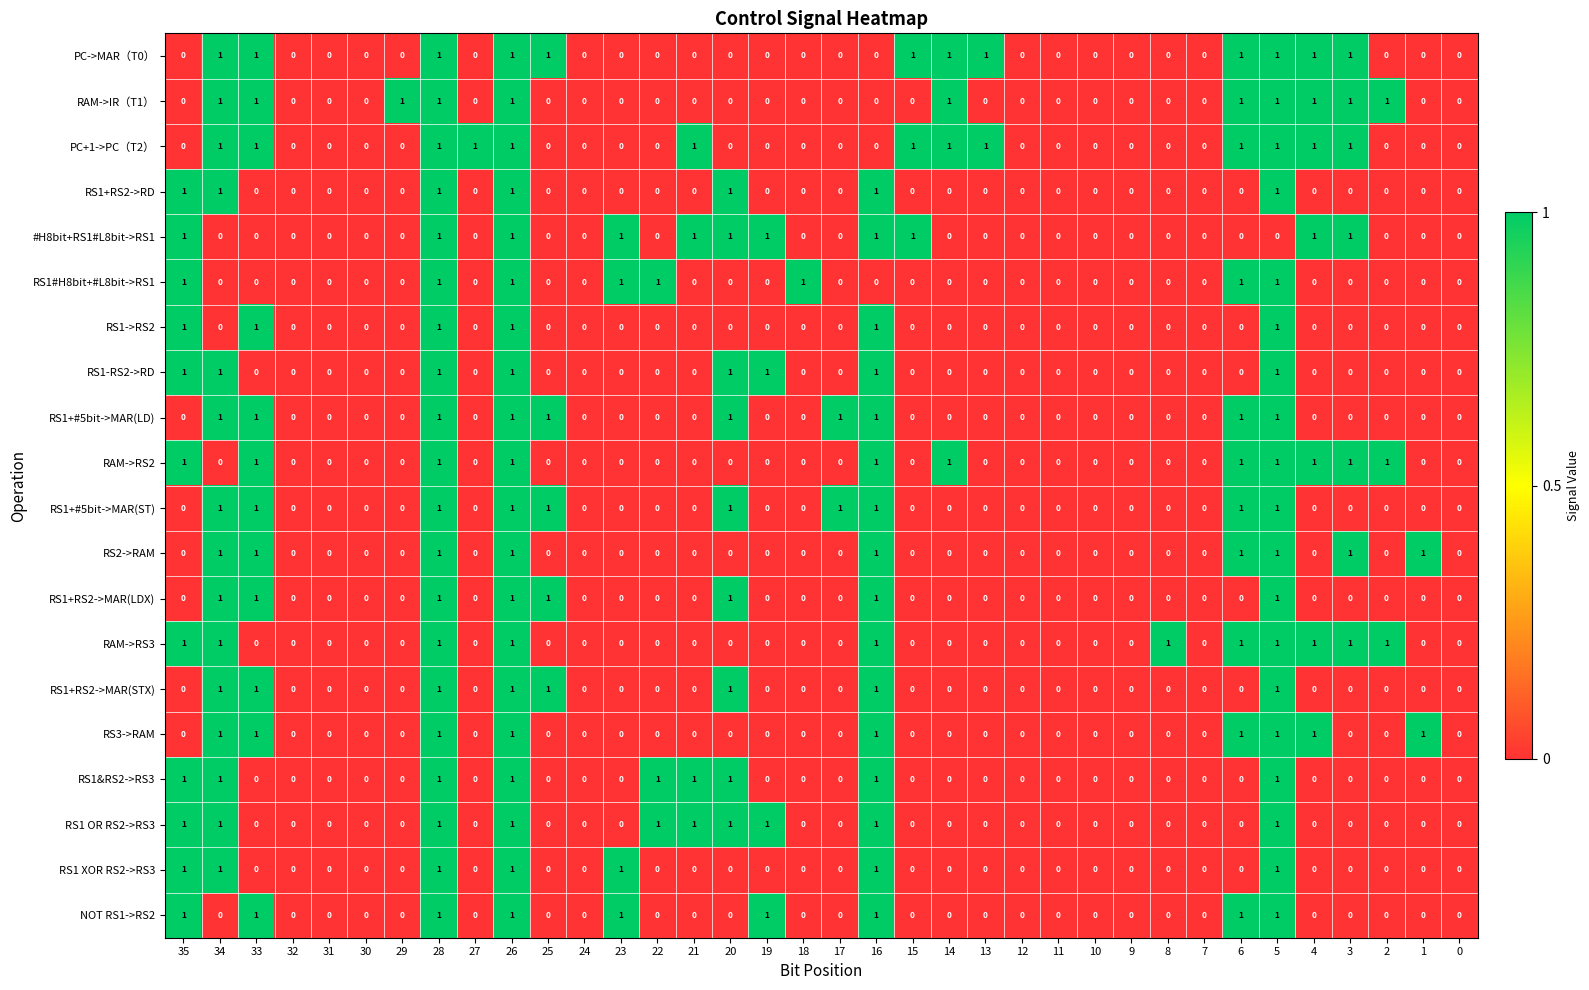

How many data points does each series have?

36